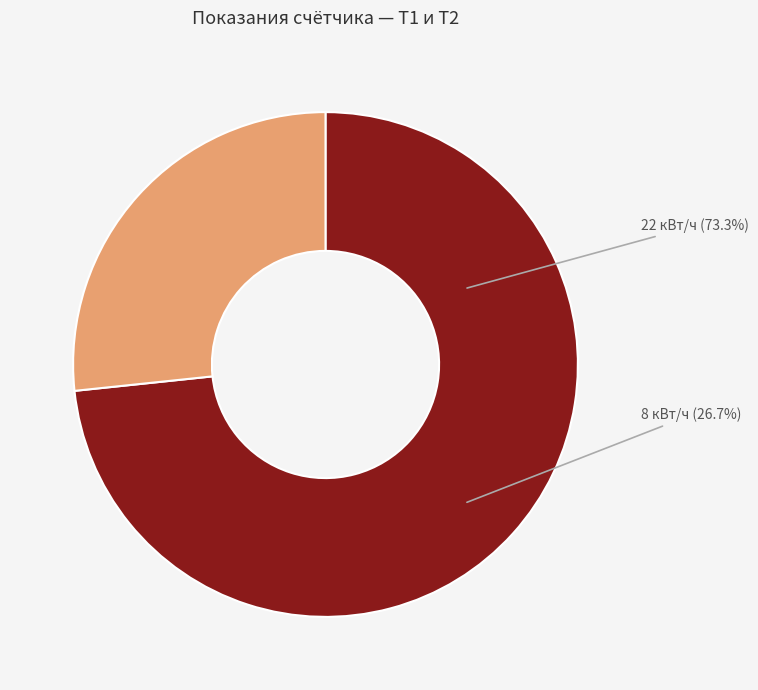

To the nearest percent, what portion does Т1 represent?

73%